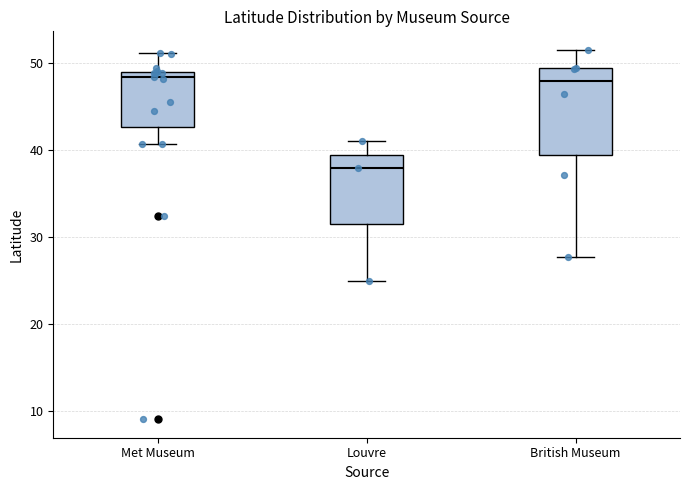

Reading left to right, read every box against the y-axis: the position of its median line, the range the box covers, and the ends of its whiskers. The values are not printed on the chart, so give them approximately, as read against the axis.

Met Museum: median 48, box 43 to 49, whiskers 41 to 51
Louvre: median 38, box 31 to 39, whiskers 25 to 41
British Museum: median 48, box 39 to 49, whiskers 28 to 52